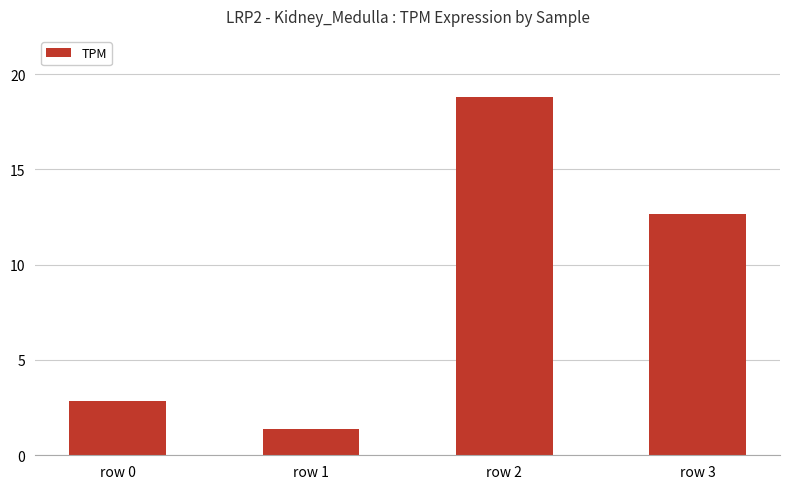

How many data points are above 12?

2